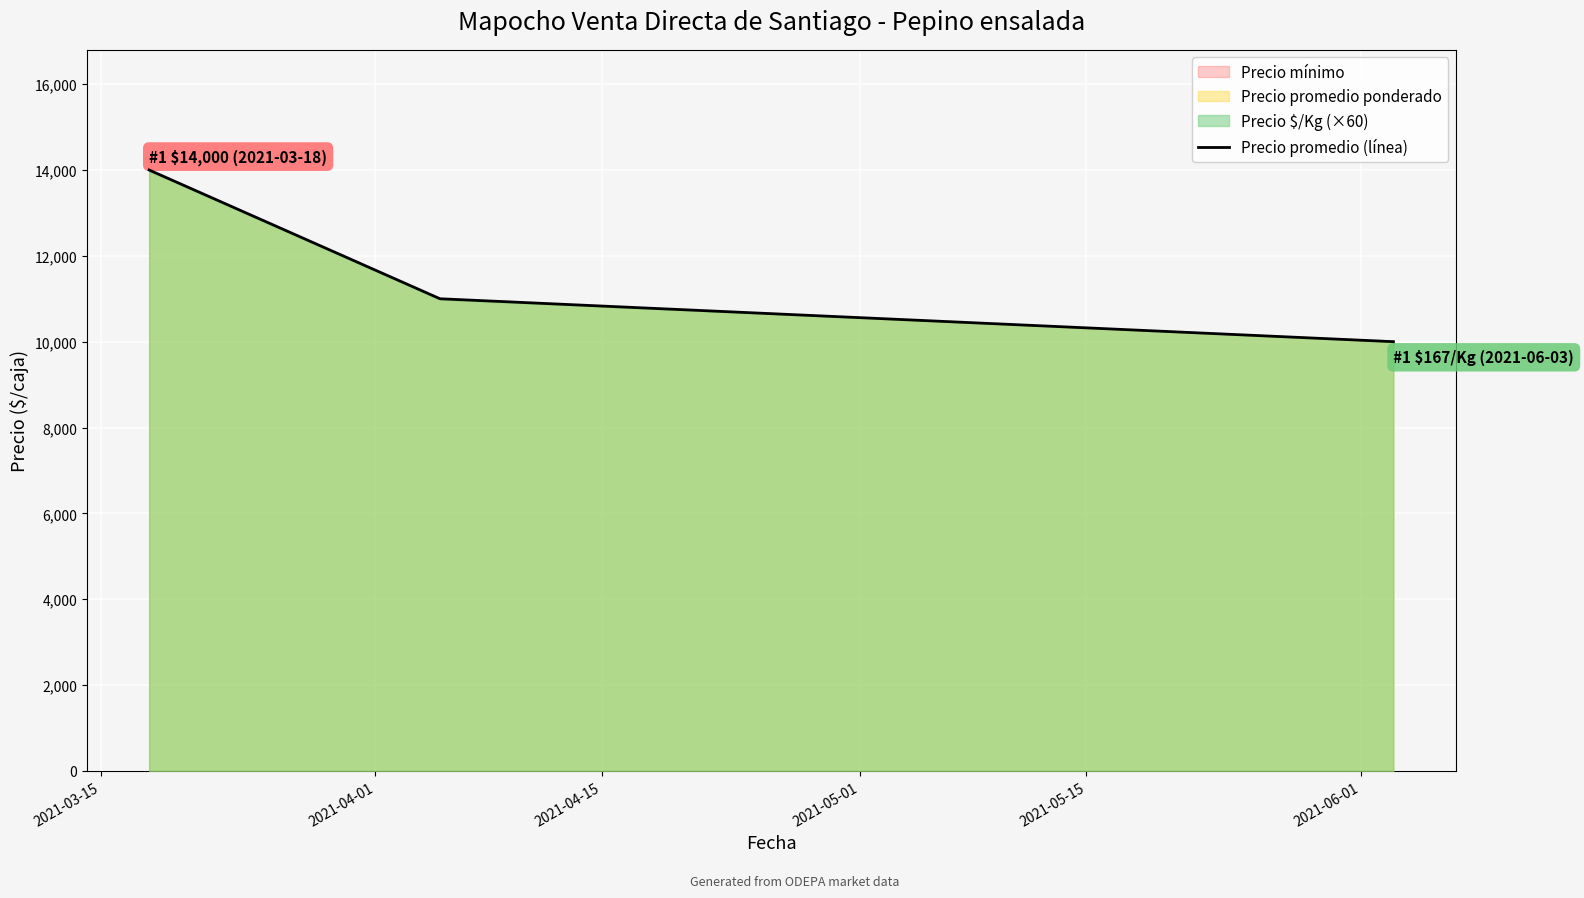

Which has a higher value, 2021-04-01 or 2021-03-15?

2021-03-15